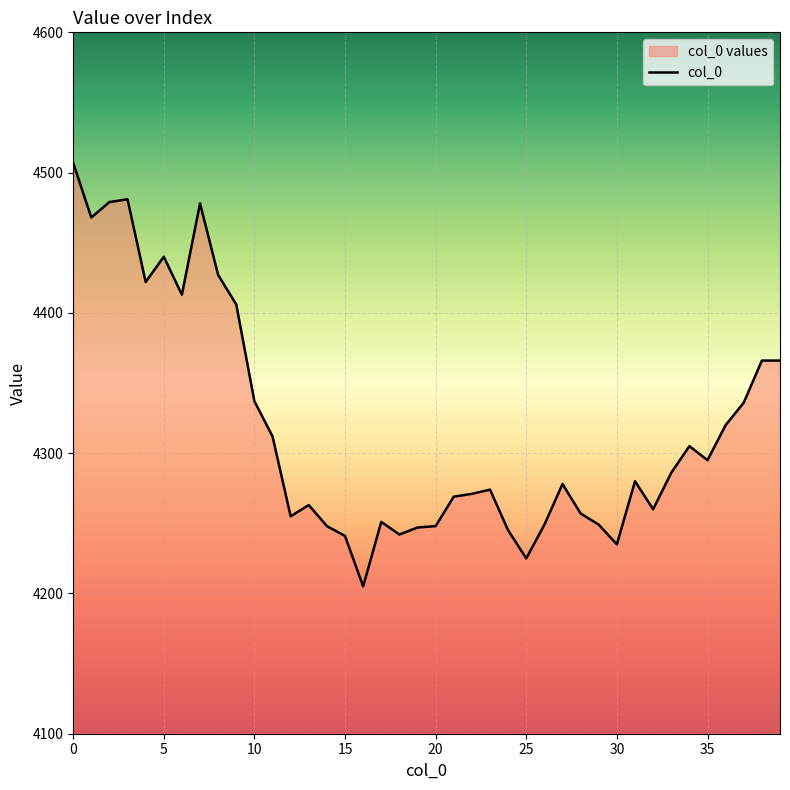

List the labels in order of value, smallest first.

16, 25, 30, 15, 18, 24, 19, 14, 20, 26, 29, 17, 12, 28, 32, 13, 21, 22, 23, 27, 31, 33, 35, 34, 11, 36, 37, 10, 38, 39, 9, 6, 4, 8, 5, 1, 7, 2, 3, 0